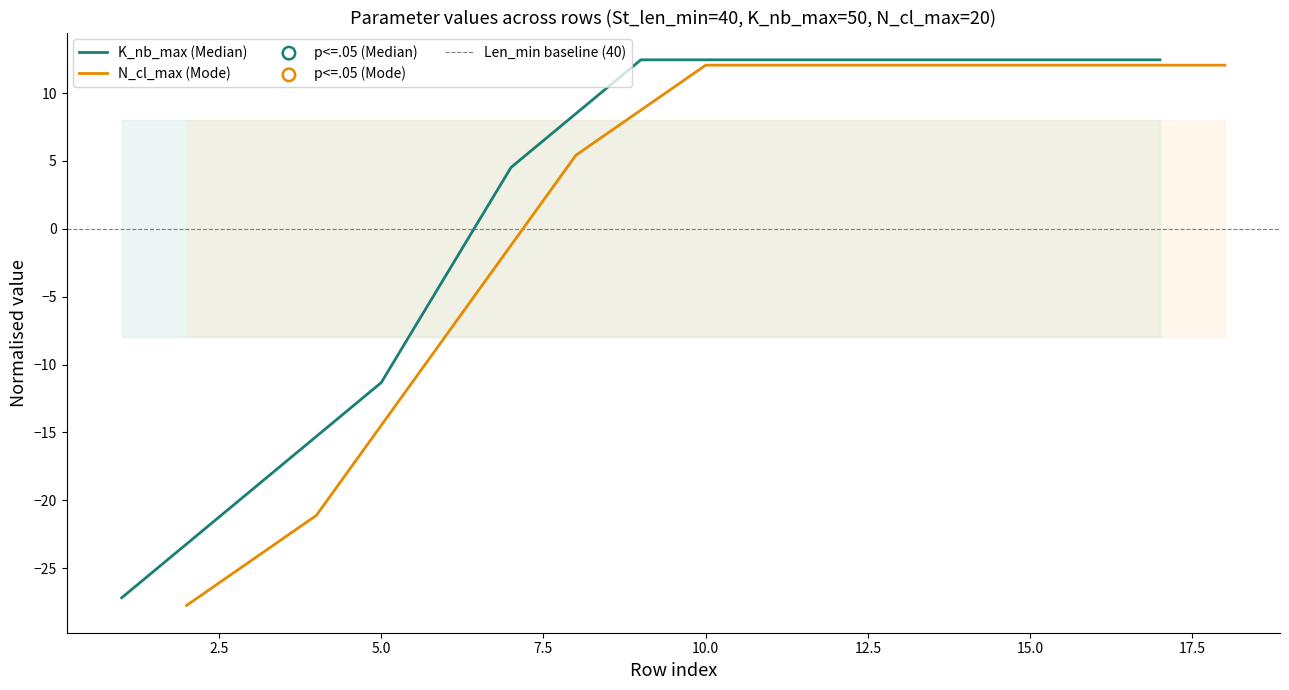

Is the value of N_cl_max at 4 greater than the value of K_nb_max at 6?

No